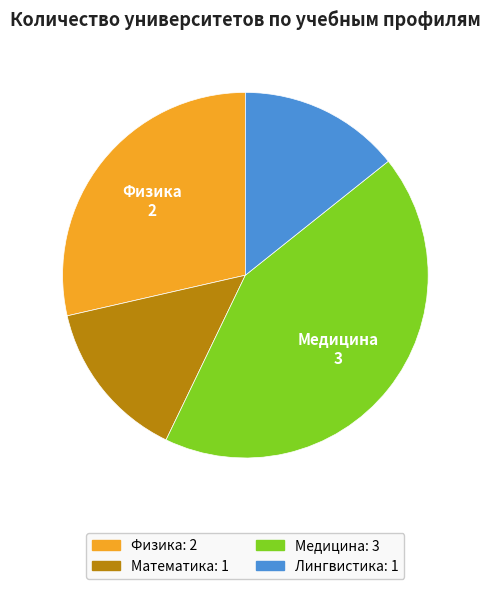

Is there a majority slice in this chart?

No